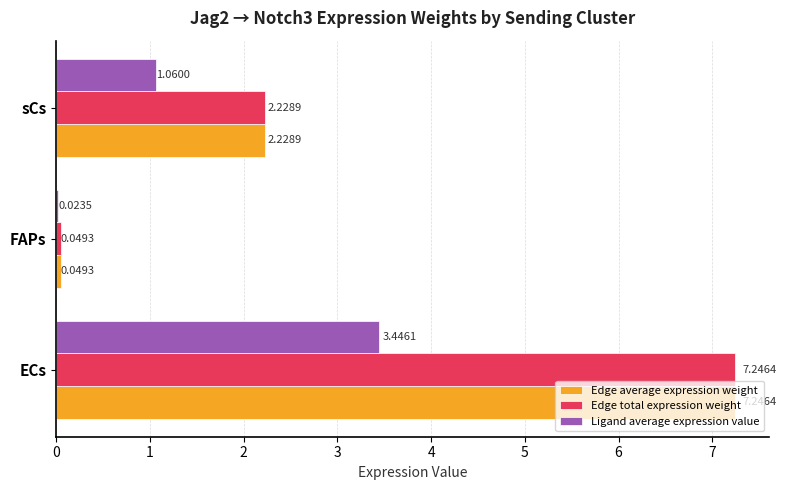

What is the spread (max minus min) of values at ECs?

3.8